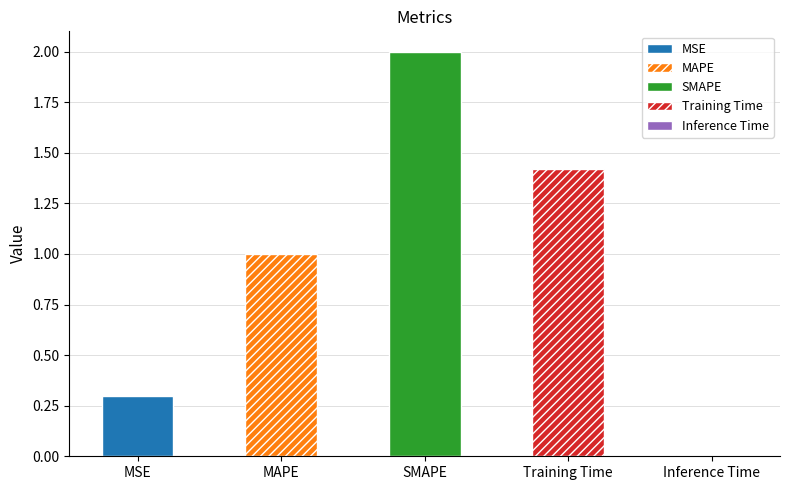

Which has a higher value, SMAPE or MSE?

SMAPE